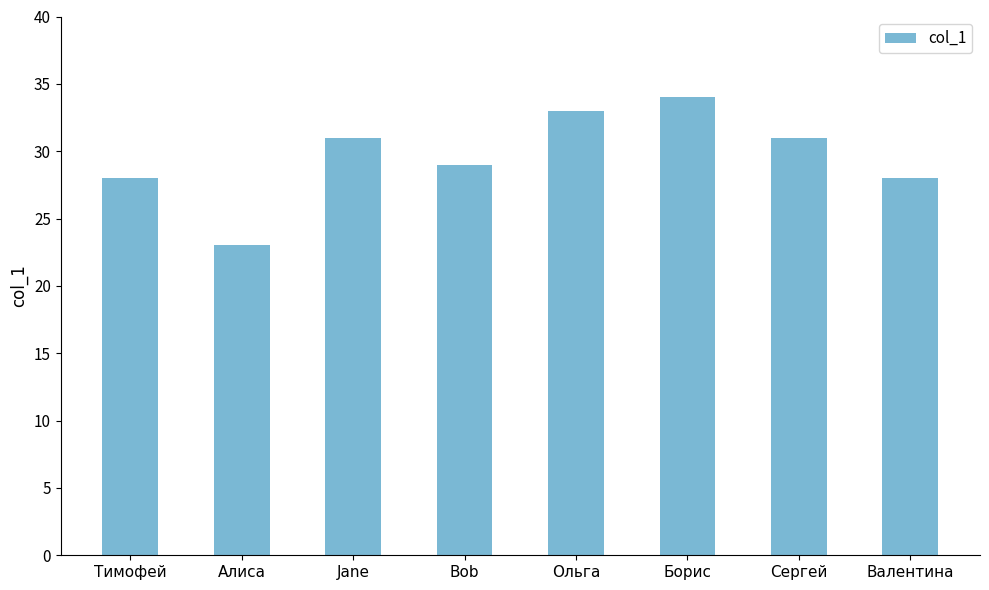

Reading left to right, transcribe all the data shown in this chart.

28	23	31	29	33	34	31	28